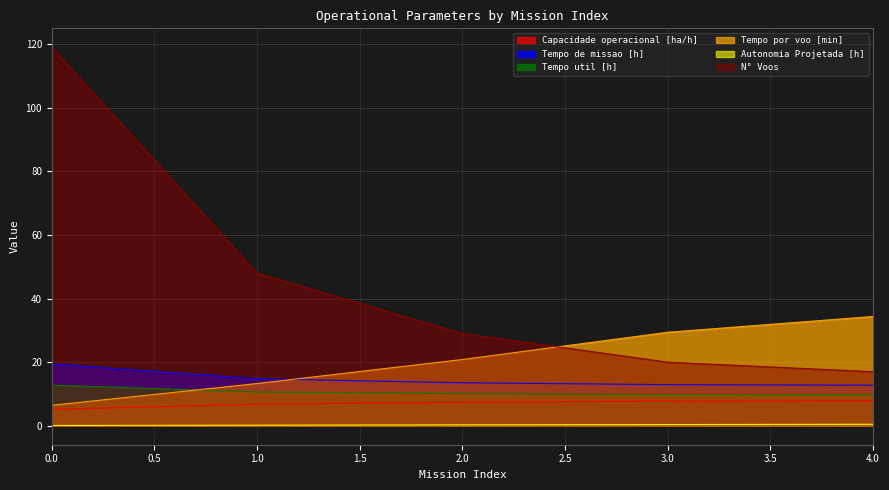

True or false: Tempo de missao [h] and Tempo util [h] intersect in this chart.

False